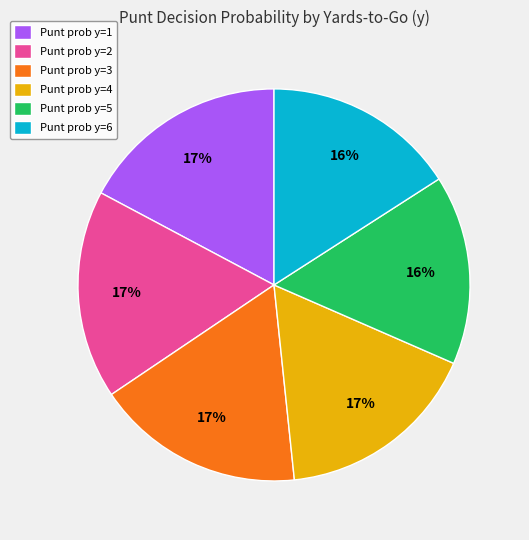

What percentage is the Punt prob y=3 slice, to the nearest percent?

17%